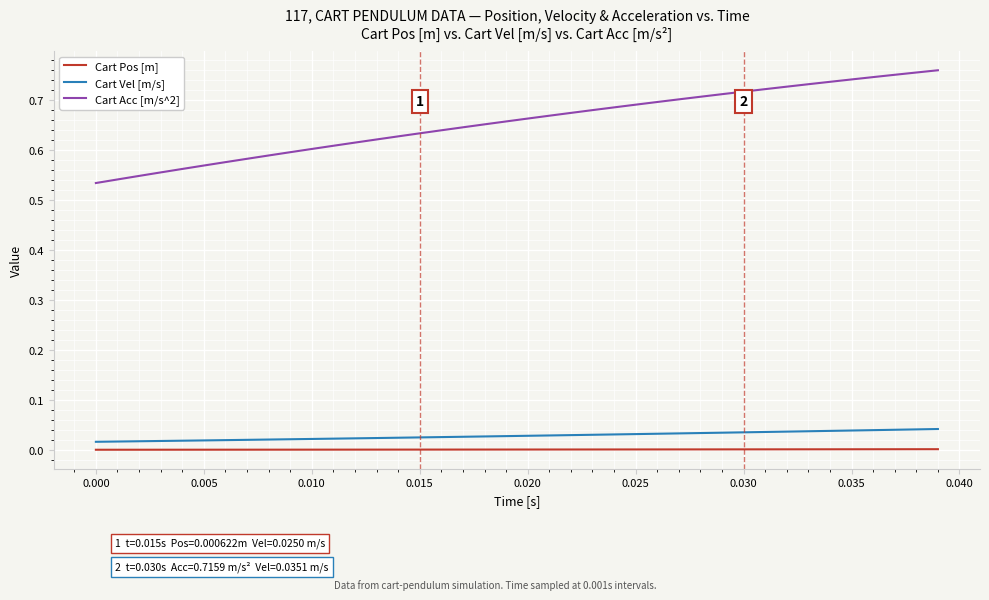

Which series has the largest range (max minus min)?

Cart Acc [m/s^2]